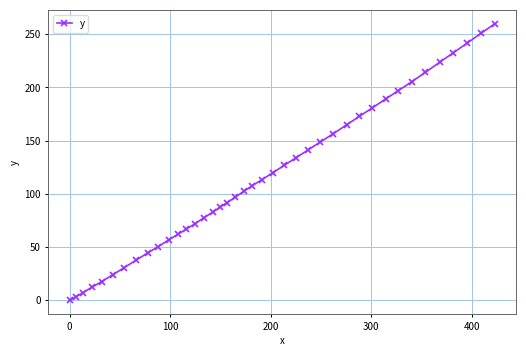

What is the maximum value shown in the chart?

259.9